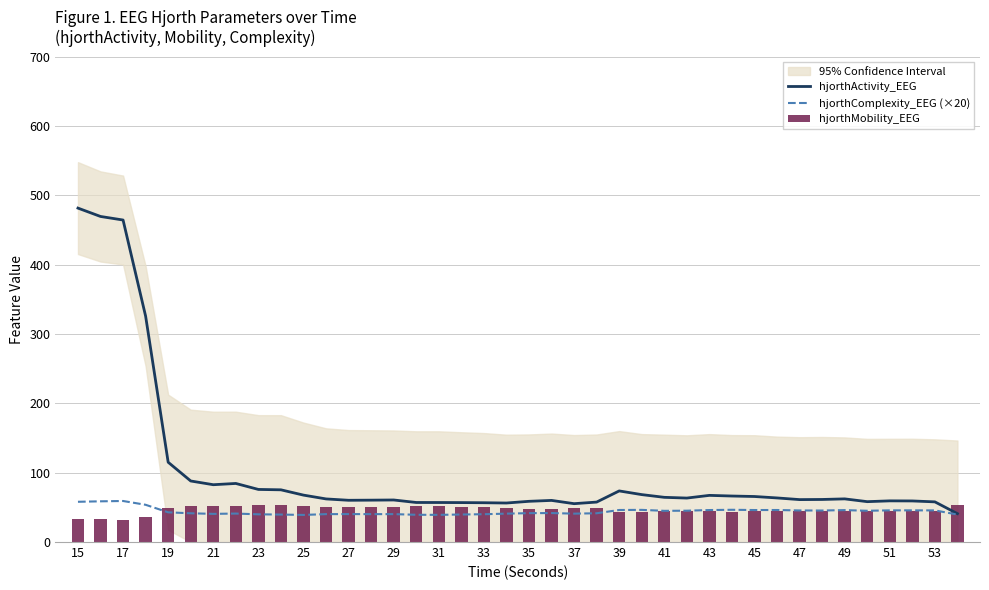

At which label does hjorthActivity_EEG first exceed 62?

15